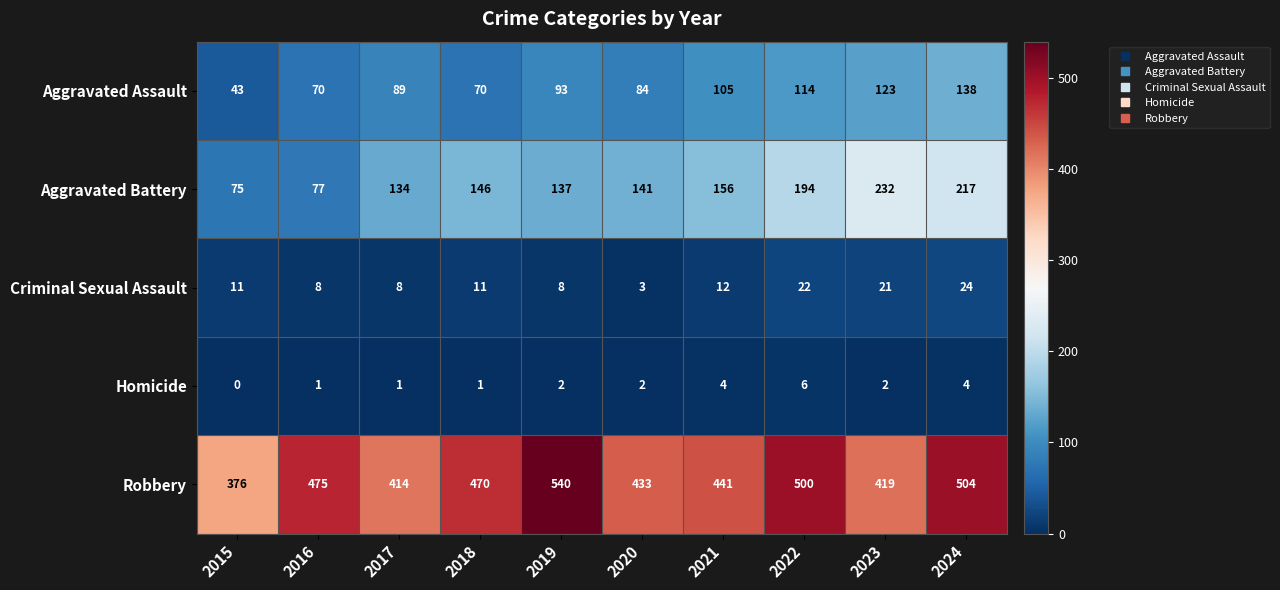

What is the difference between the maximum and second lowest values in the Aggravated Assault series?

68